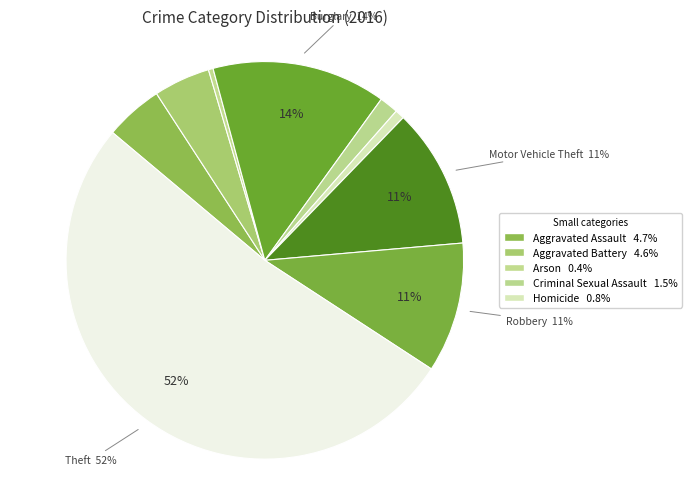

Count the number of slices in the pie.

9